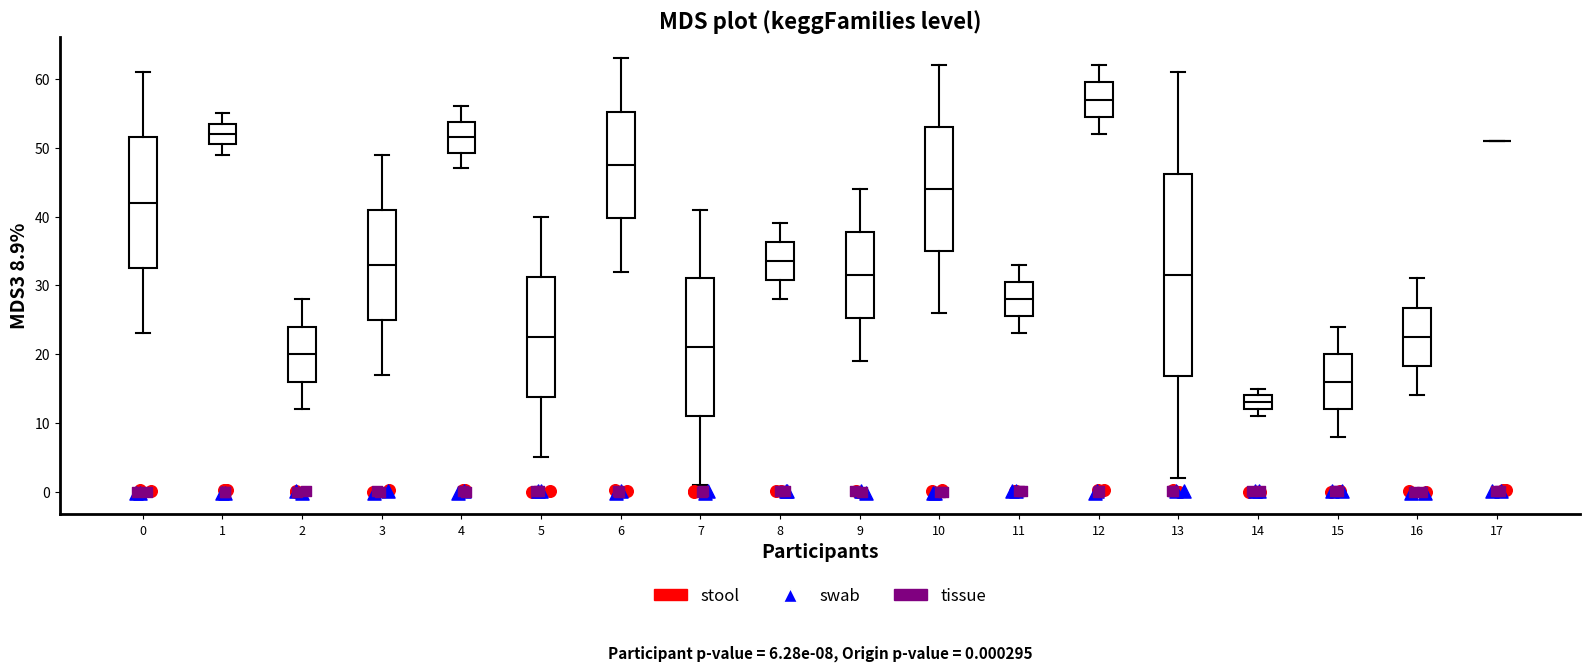

Comparing the boxes themselves (not the whiskers), which one is the tallest?

13